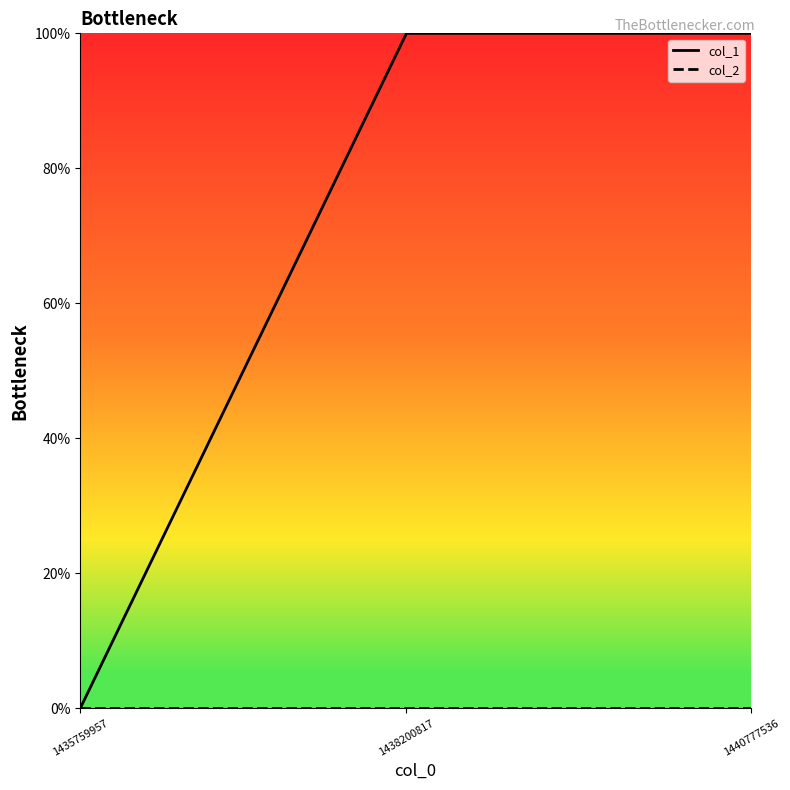

Does the chart have visible grid lines?

No